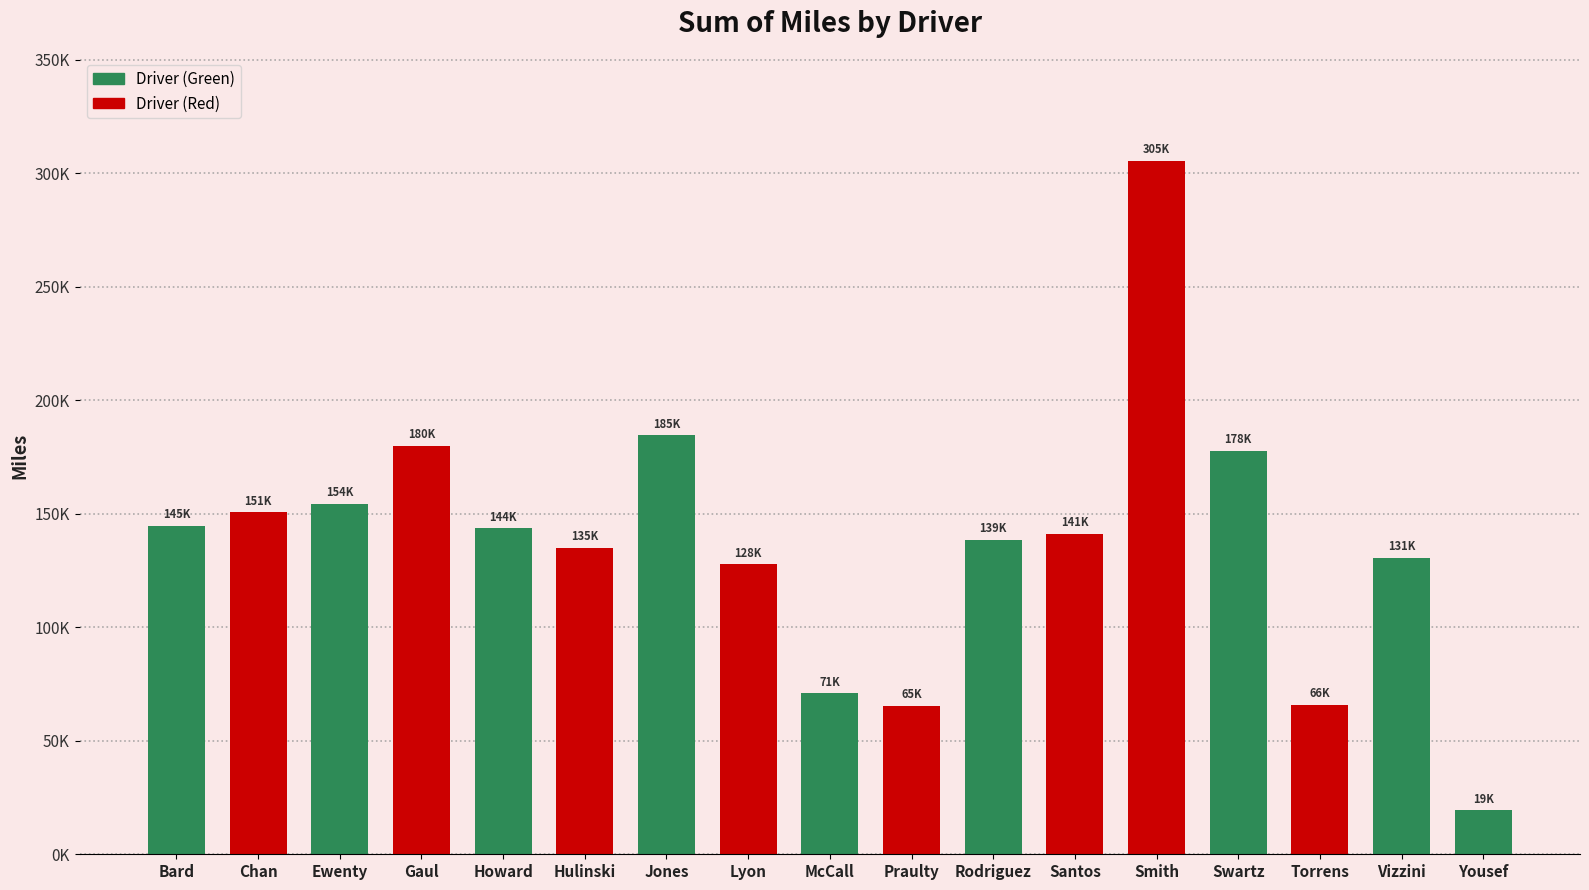

Does the chart contain any negative values?

No